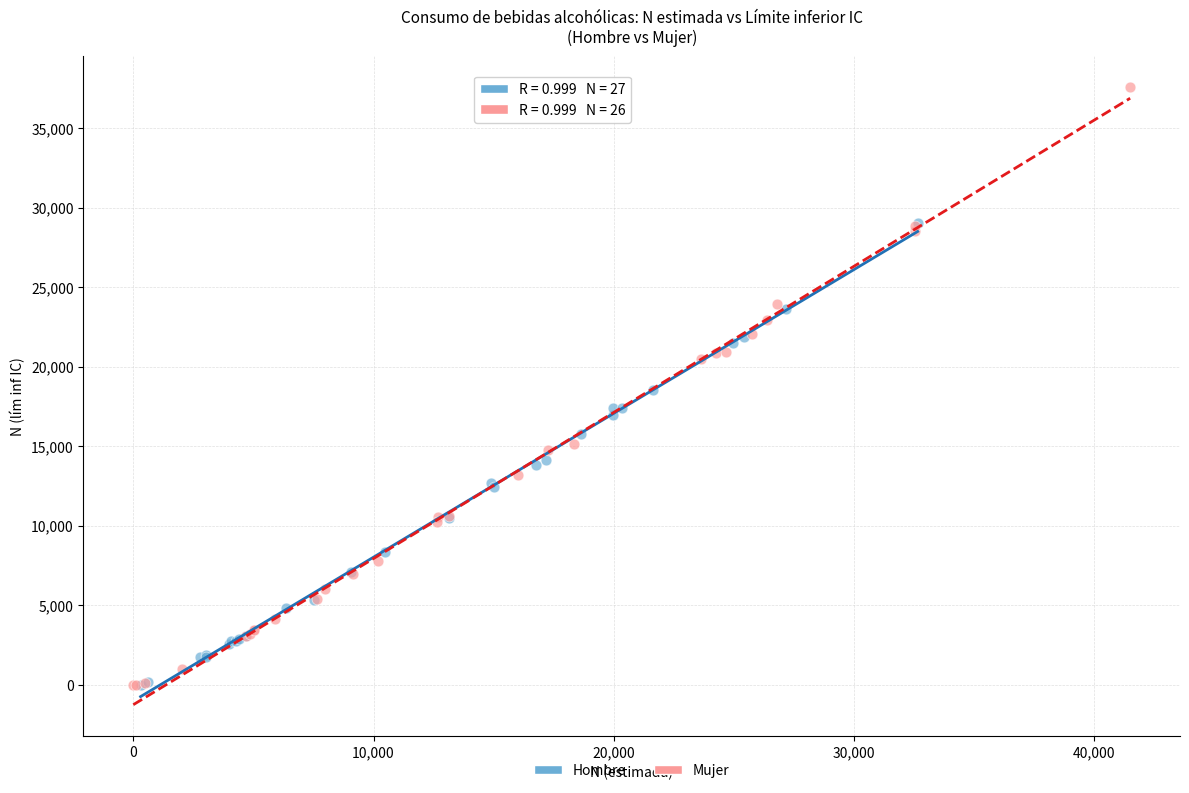

Which series reaches the maximum Y coordinate?

Mujer